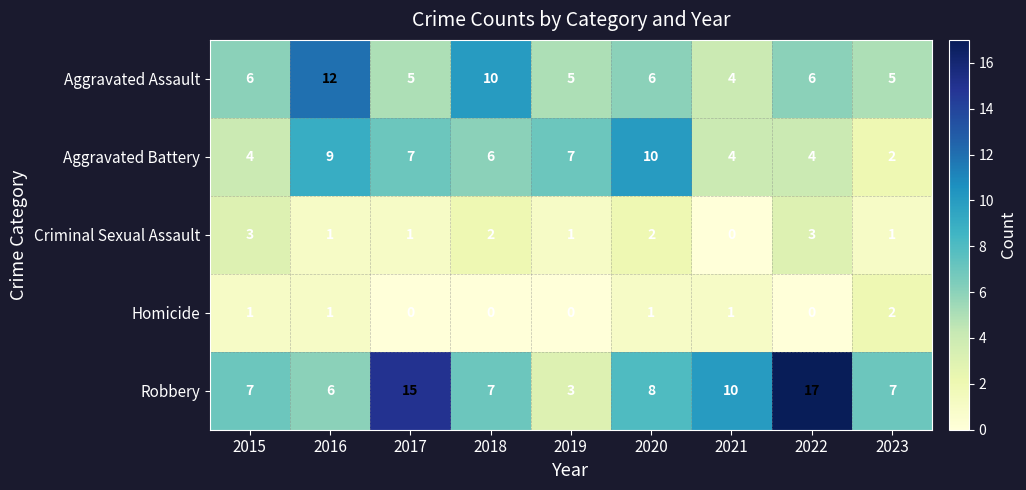

The value of Aggravated Assault at 2018 is 10. True or false?

True